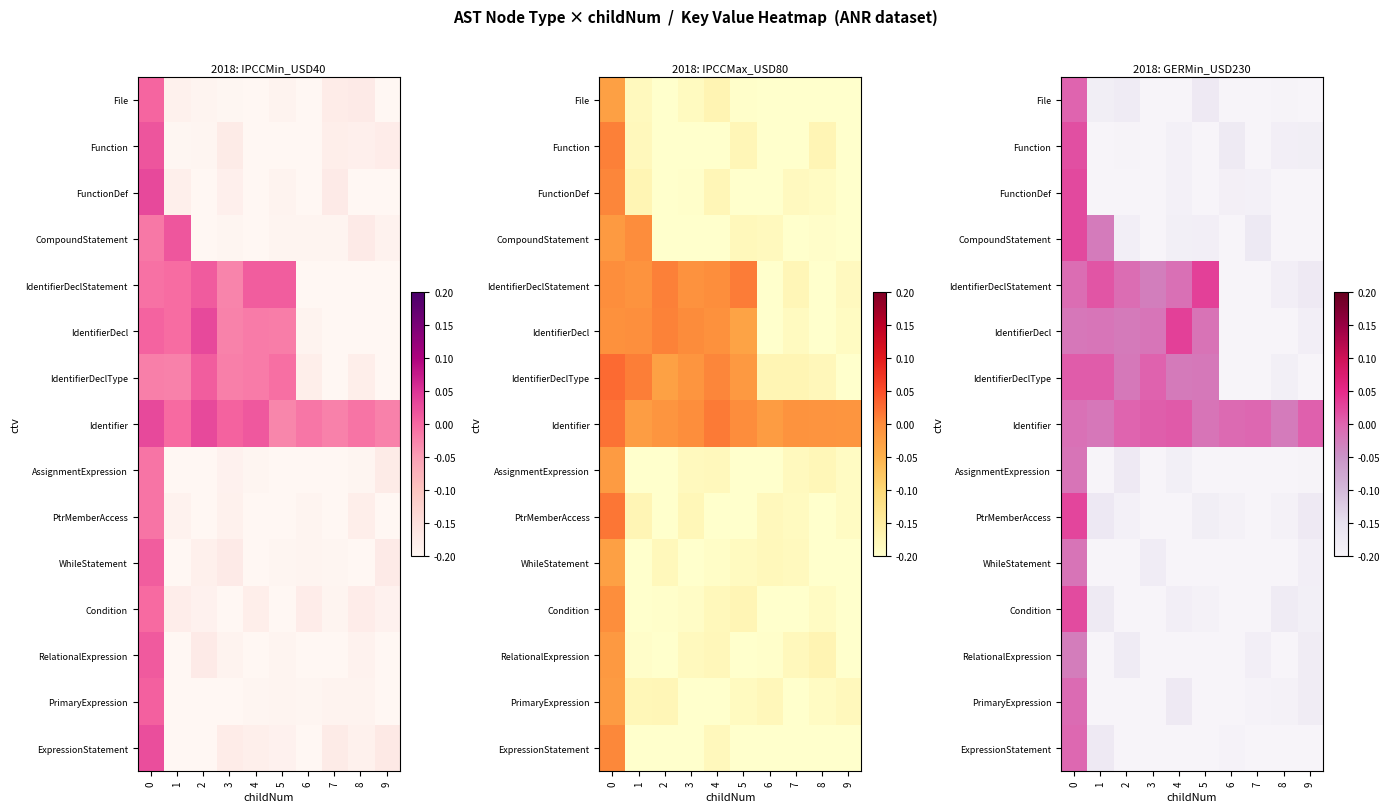

True or false: row_6 has a value of -0.2 at 7.

True